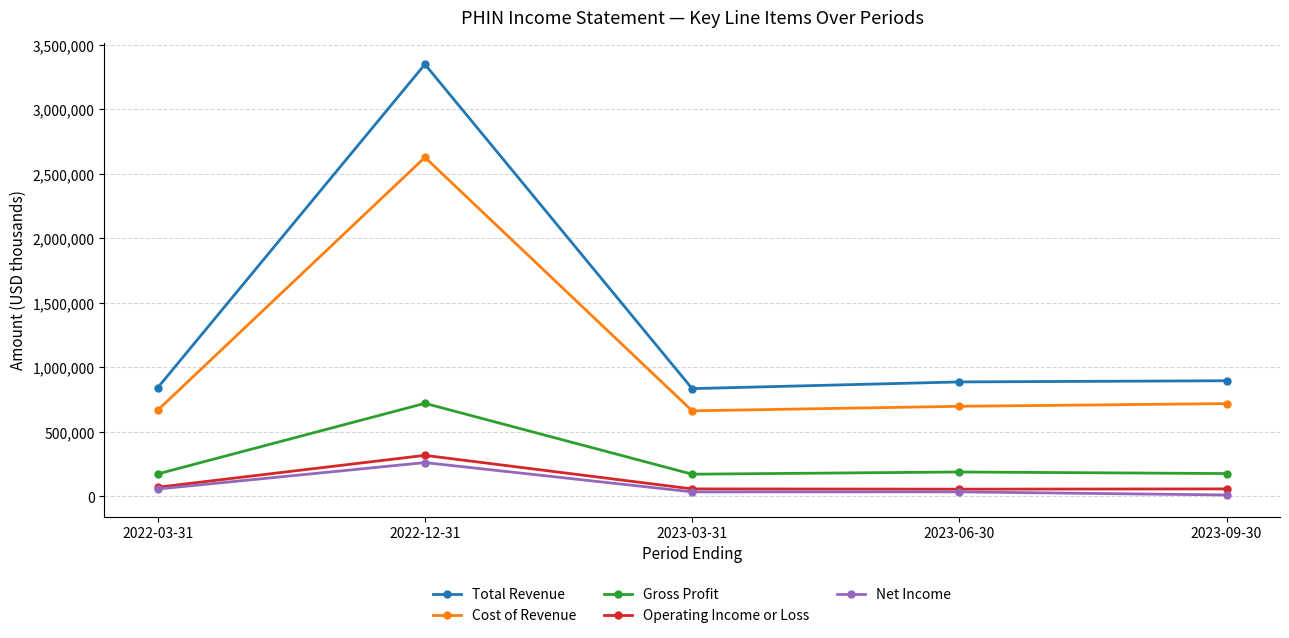

At how many categories does at least one series exceed 3125656?

1